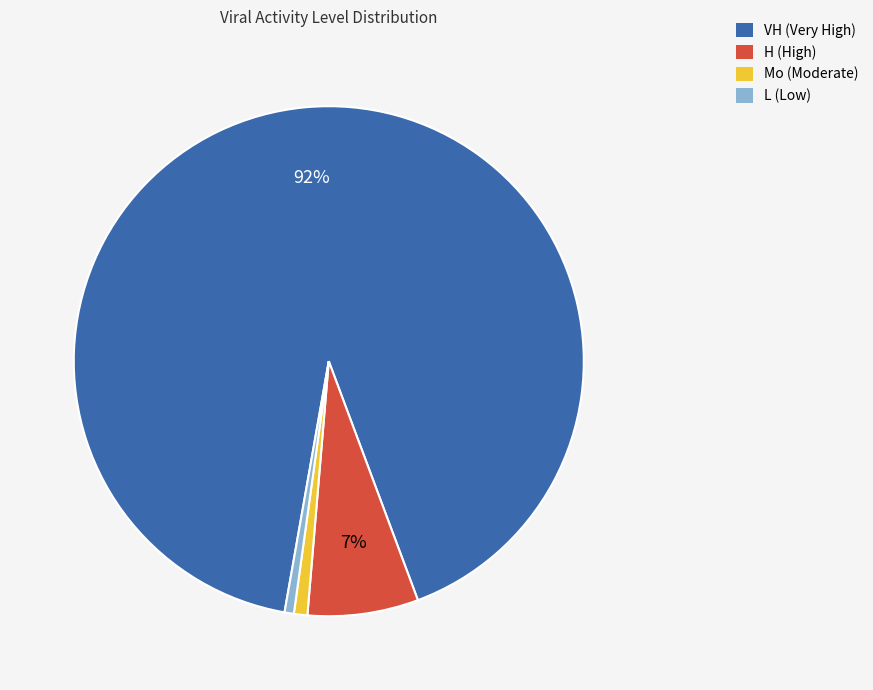

Which slice is the largest?

VH (Very High)